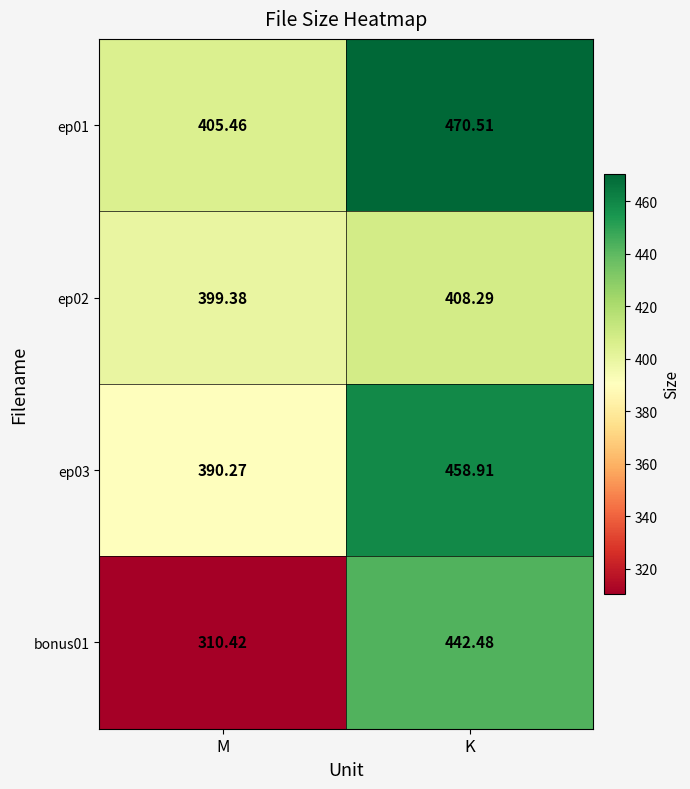

Rank the categories by ep03 value from lowest to highest.

M, K